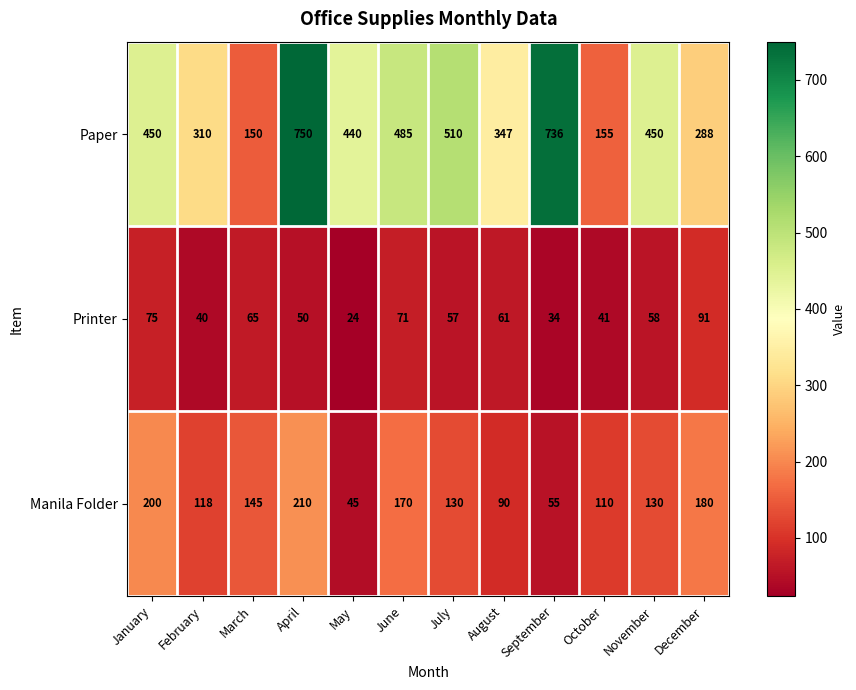

List the series in order of their peak value, lowest first.

Printer, Manila Folder, Paper